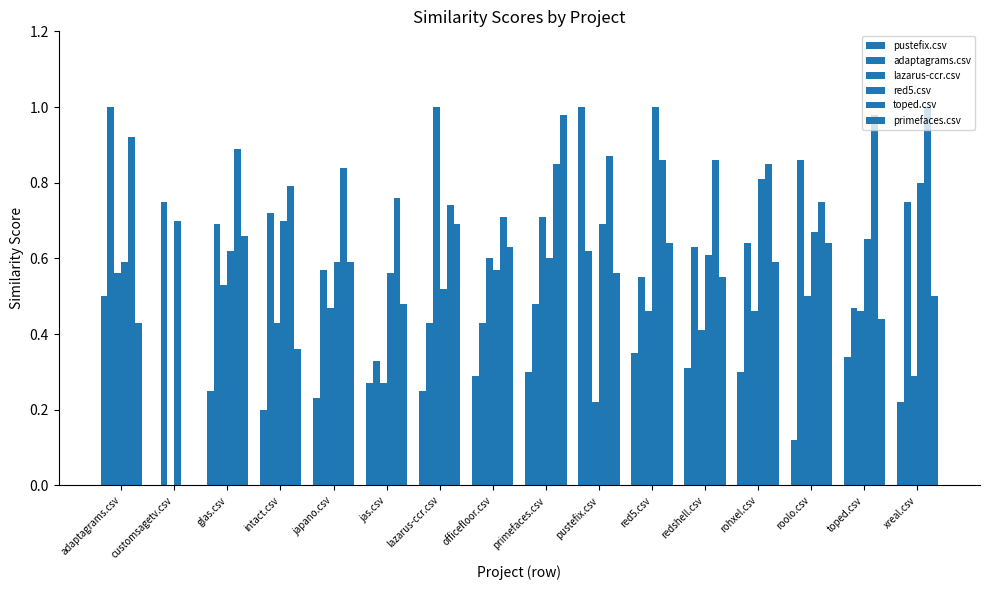

How many values in lazarus-ccr.csv are above zero?

15